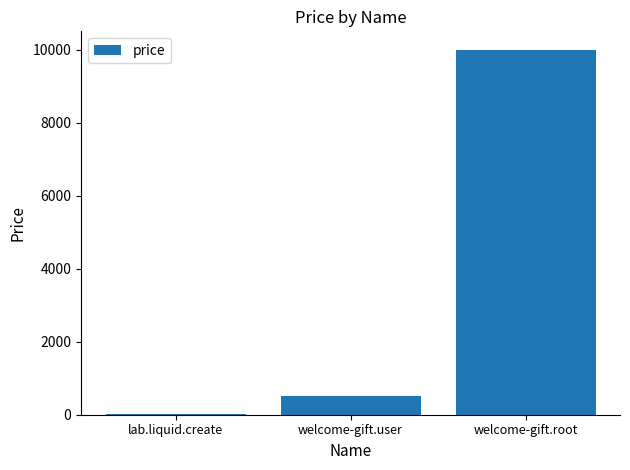

Which category has the highest value across all series?

welcome-gift.root